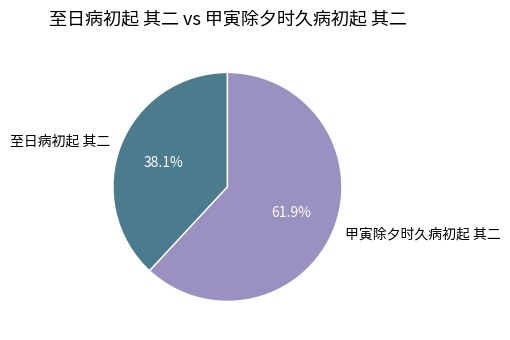

Which slice is the largest?

甲寅除夕时久病初起 其二